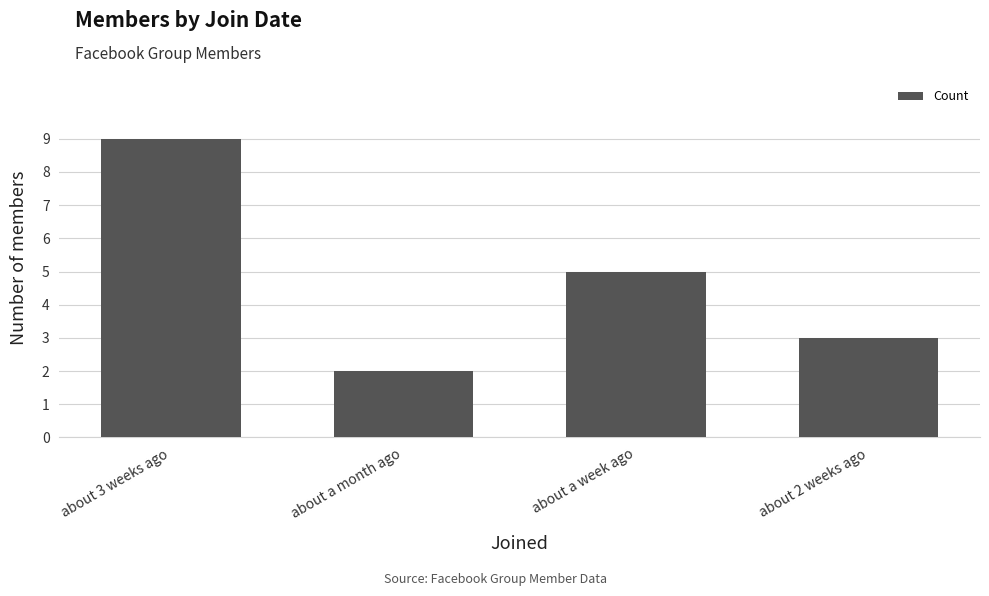

List the labels in order of value, smallest first.

about a month ago, about 2 weeks ago, about a week ago, about 3 weeks ago